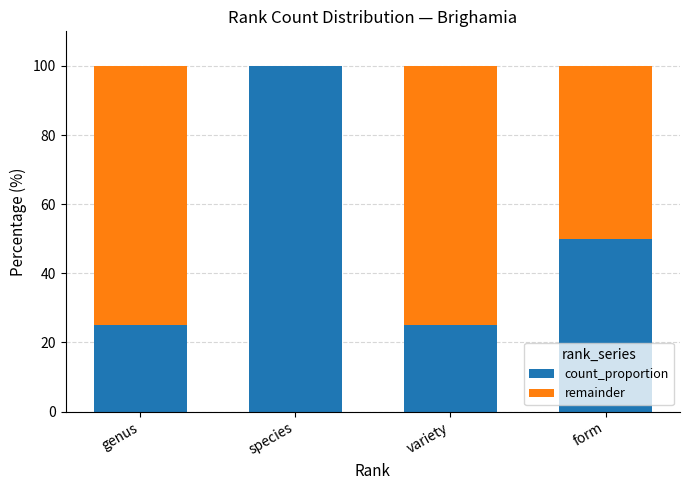

Are the bars grouped side by side (vs. stacked)?

No